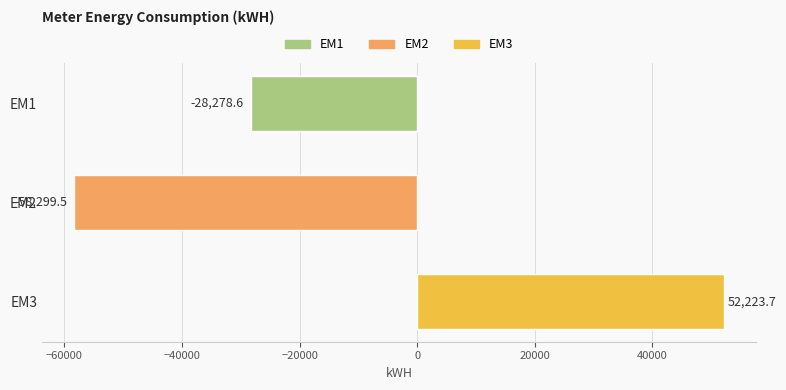

What is the average value?

-11451.4